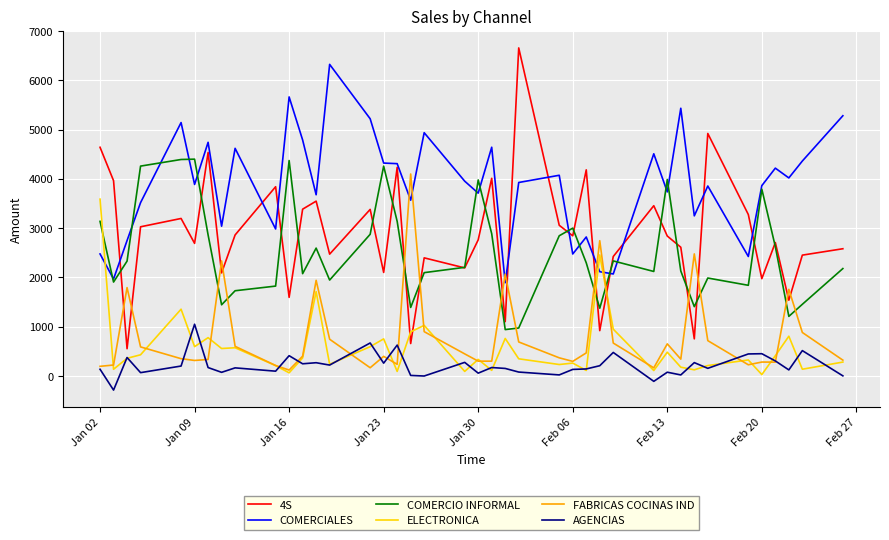

Does the chart display data point markers on the line(s)?

No